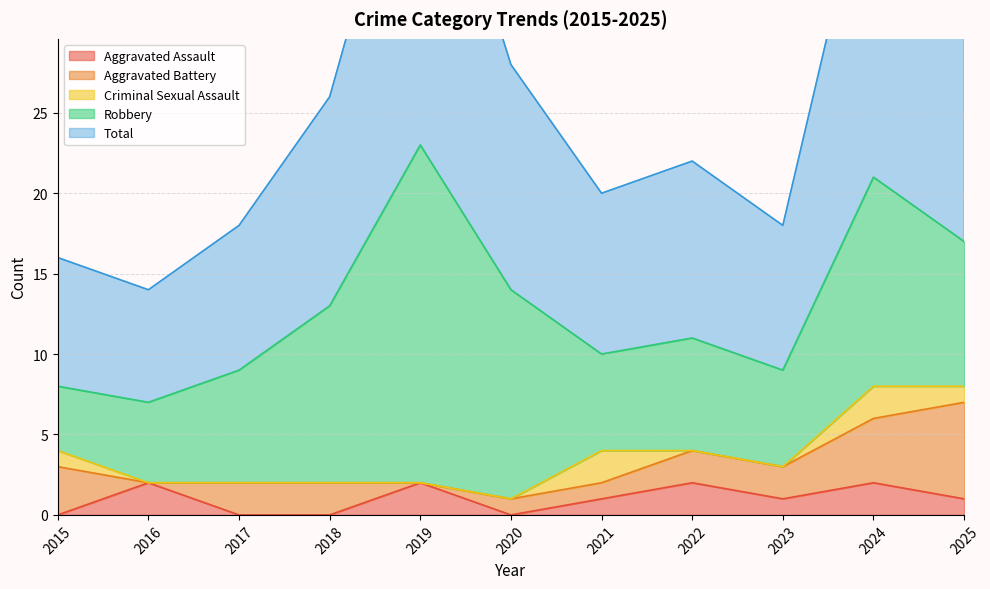

Does the chart display data point markers on the line(s)?

No